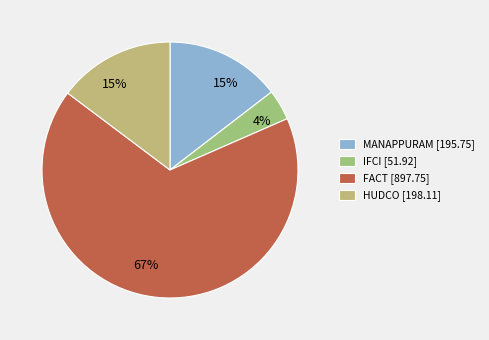

How many segments does this pie chart have?

4